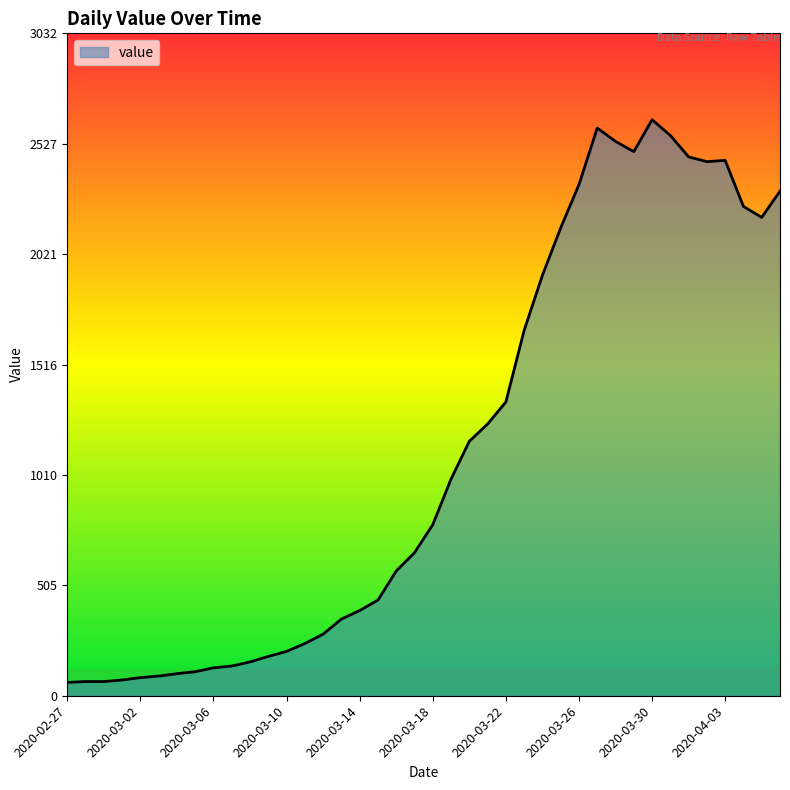

What is the greatest value displayed?

2637